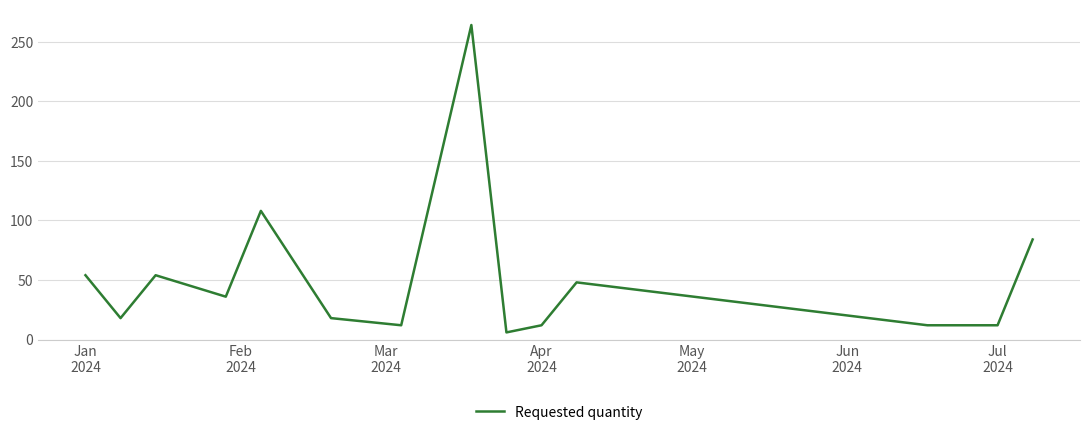

What is the smallest value displayed?

6